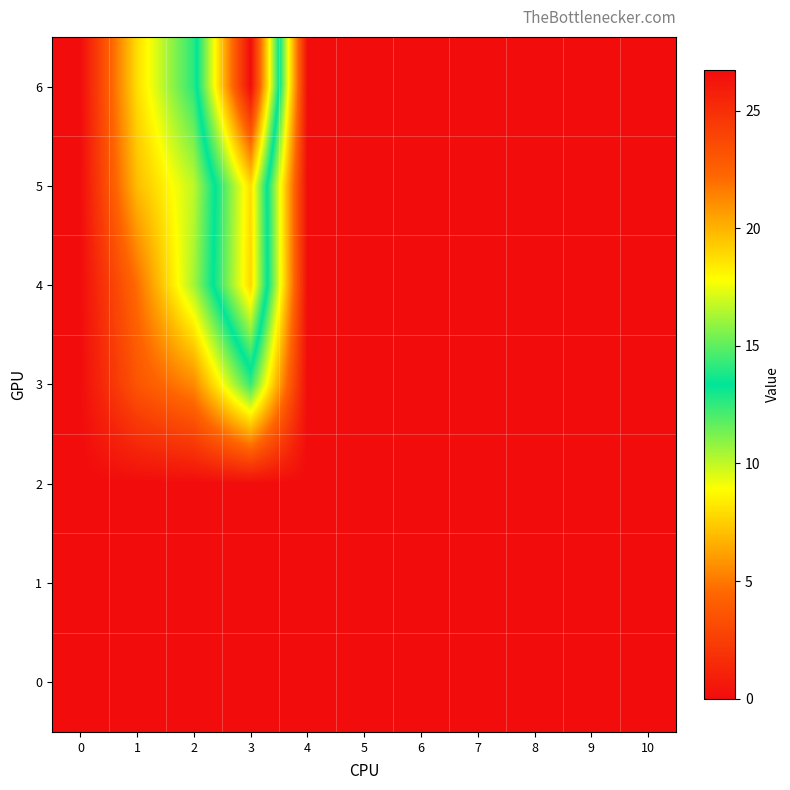

Reading right to left, what are all the values shown in this chart?

0: 10=0.0	9=0.0	8=0.0	7=0.0	6=0.0	5=0.0	4=0.0	3=0.0	2=0.0	1=0.0	0=0.0
1: 10=0.0	9=0.0	8=0.0	7=0.0	6=0.0	5=0.0	4=0.0	3=0.0	2=0.0	1=0.0	0=0.0
2: 10=0.0	9=0.0	8=0.0	7=0.0	6=0.0	5=0.0	4=0.0	3=0.0	2=0.0	1=0.0	0=0.0
3: 10=0.0	9=0.0	8=0.0	7=0.0	6=0.0	5=0.0	4=0.0	3=12.4	2=5.5	1=3.6	0=0.0
4: 10=0.0	9=0.0	8=0.0	7=0.0	6=0.0	5=0.0	4=0.0	3=18.9	2=10.5	1=4.7	0=0.0
5: 10=0.0	9=0.0	8=0.0	7=0.0	6=0.0	5=0.0	4=0.0	3=18.8	2=10.1	1=7.0	0=0.0
6: 10=0.0	9=0.0	8=0.0	7=0.0	6=0.0	5=0.0	4=0.0	3=26.7	2=12.7	1=8.0	0=0.0